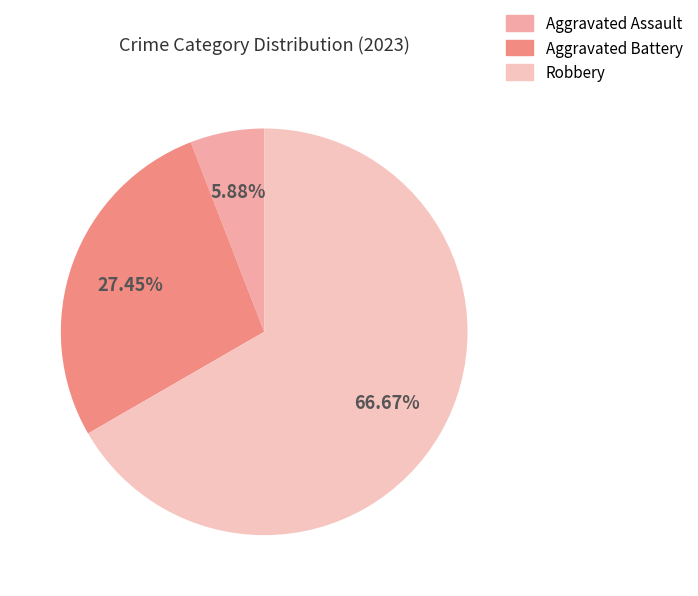

Is there a majority slice in this chart?

Yes